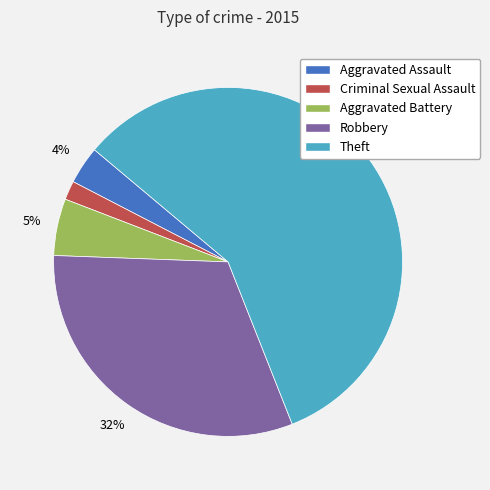

Approximately how many times larger is the value at Criminal Sexual Assault compared to Aggravated Assault?

0.5